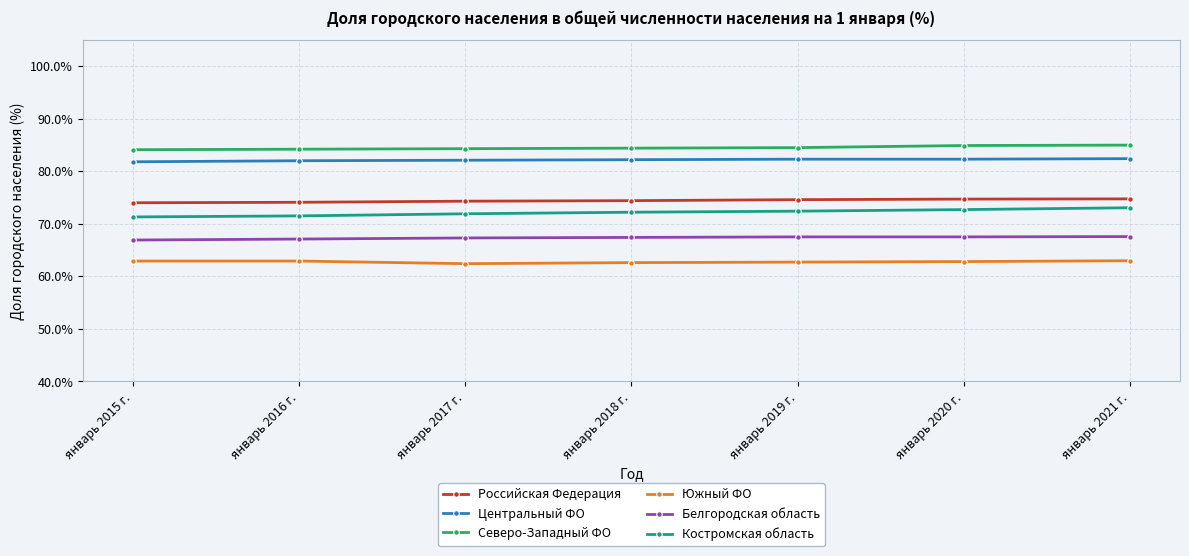

What is the value of the Северо-Западный ФО point at the 3rd from the left?

84.3